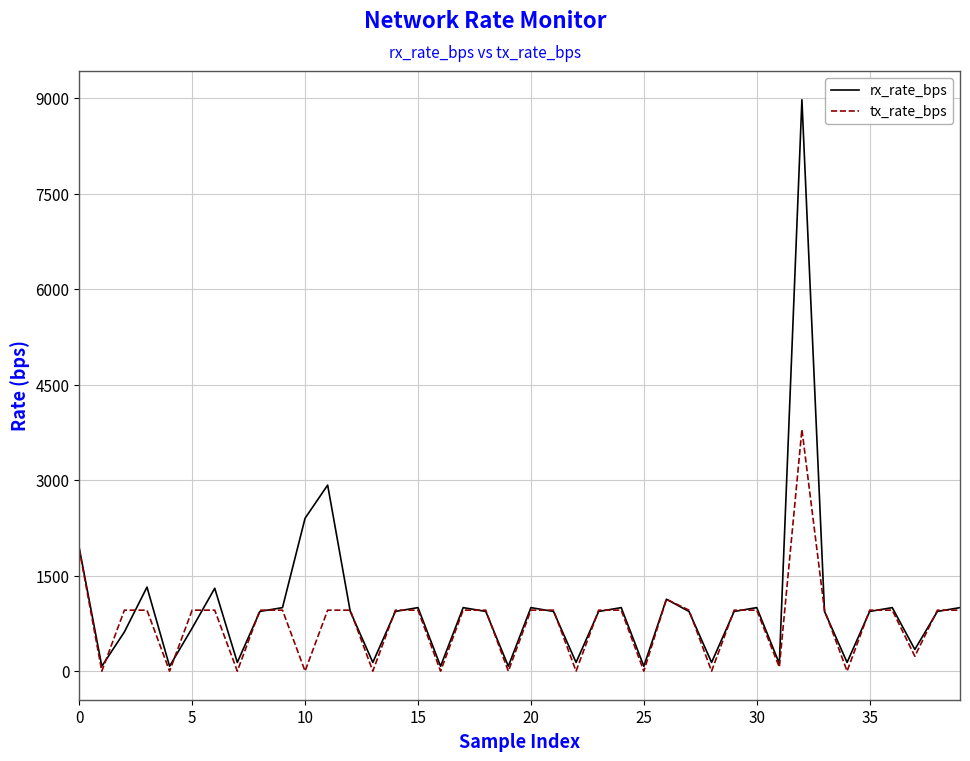

Does the chart display data point markers on the line(s)?

No